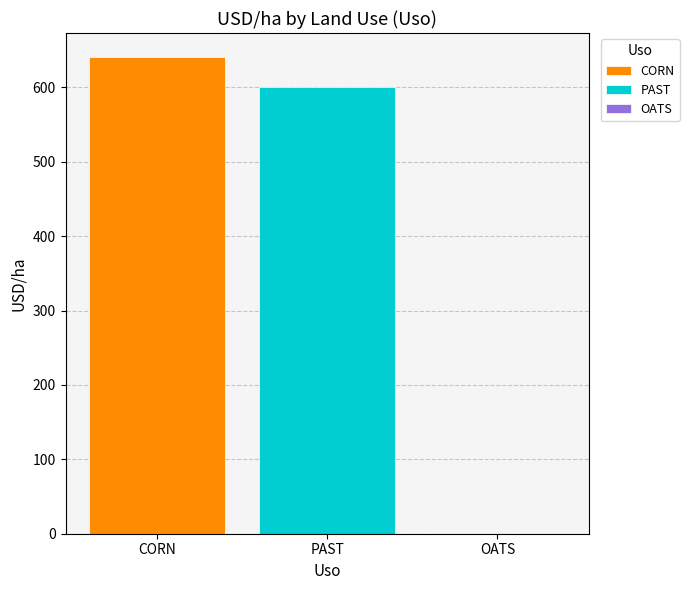

Where is PAST nearest to the value 300?

CORN